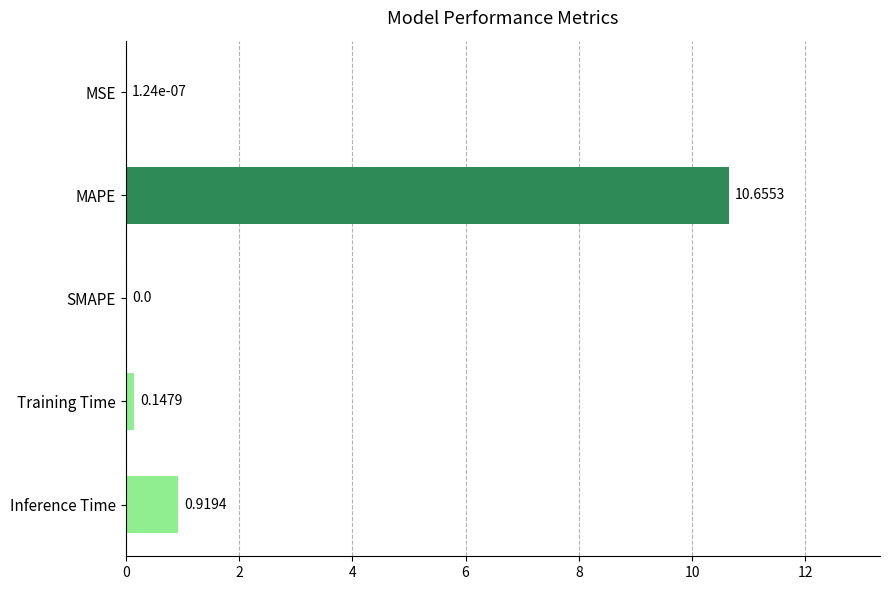

Where is the data nearest to the value 5?

Inference Time